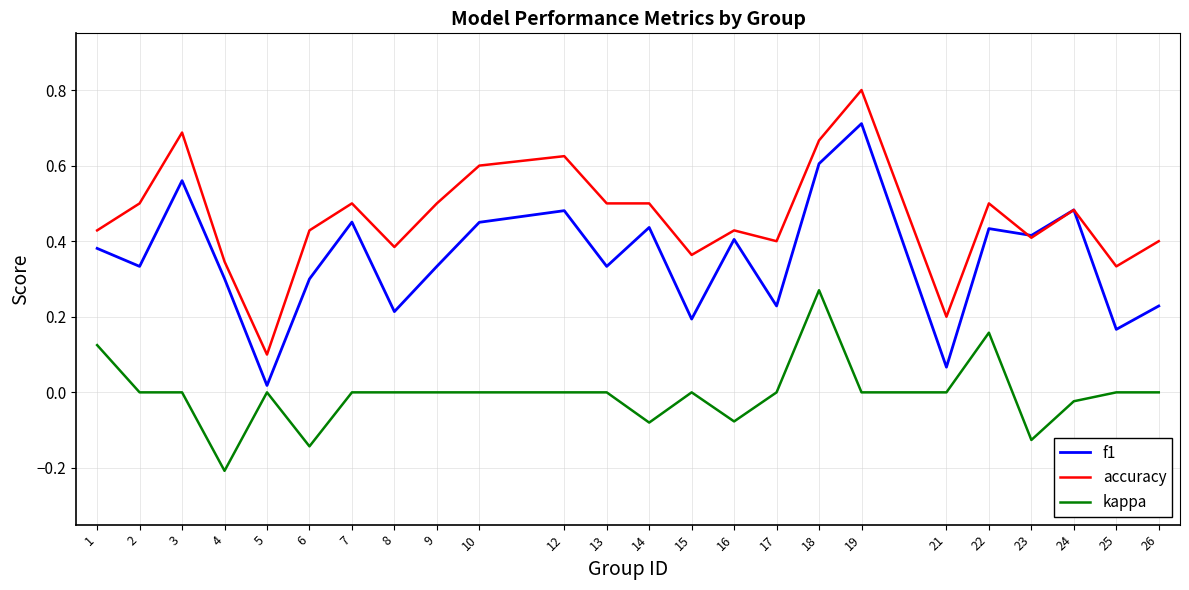

At which category does the chart reach its peak across all series?

19